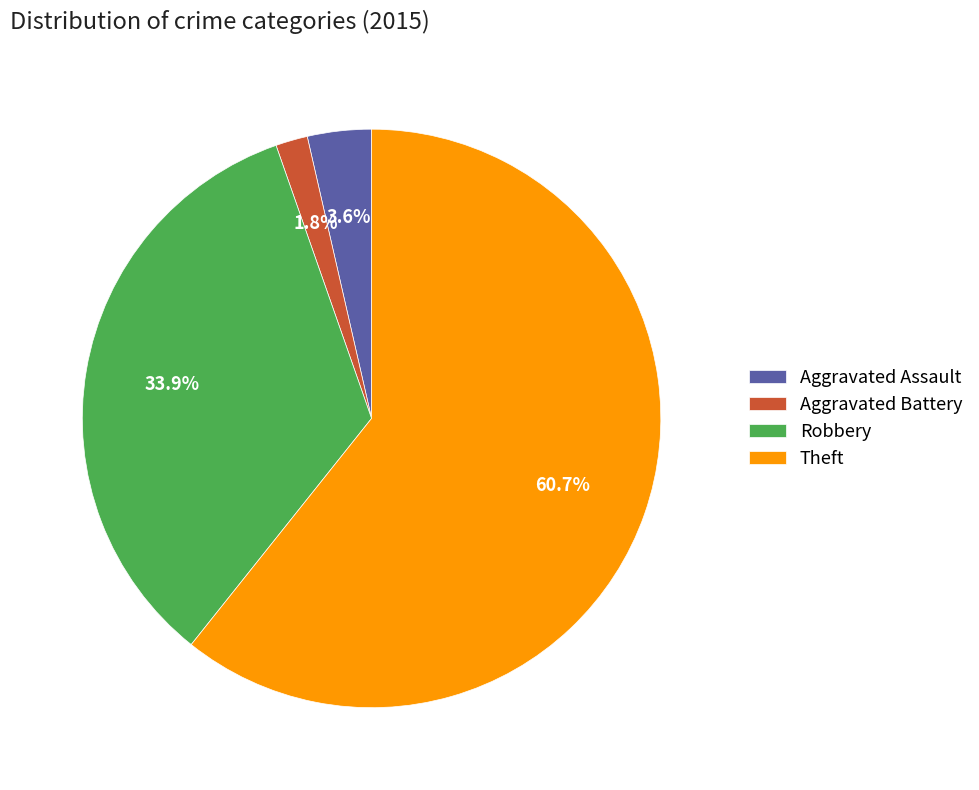

True or false: Aggravated Battery accounts for 2% of the total.

True